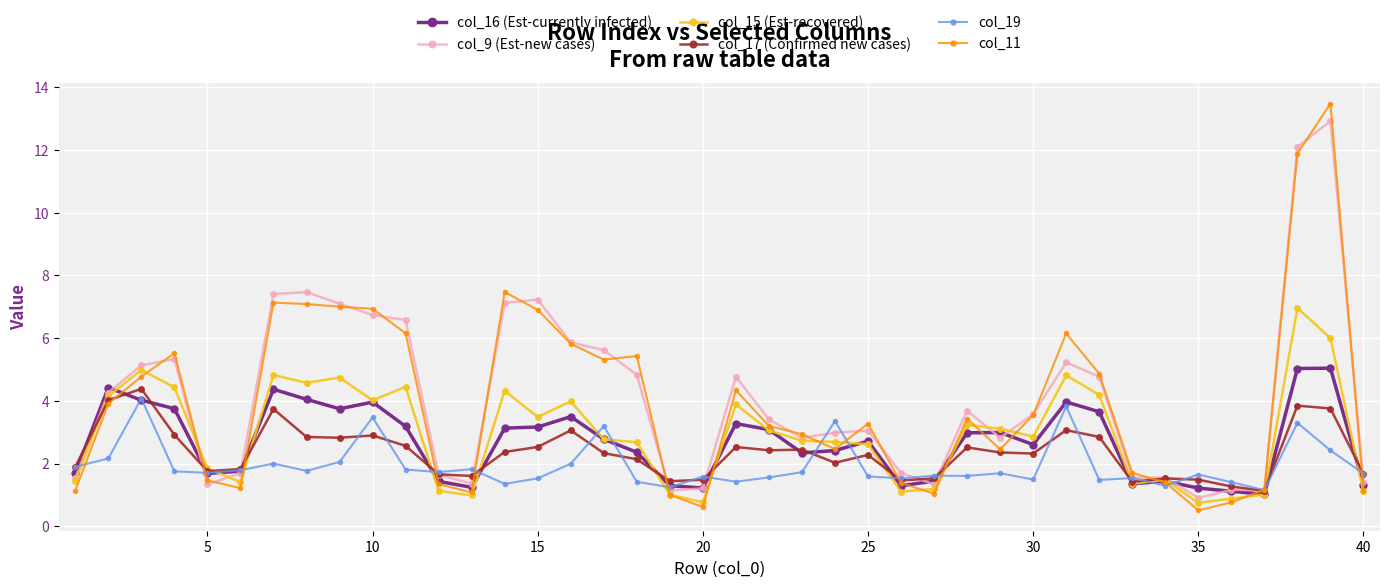

What is the value of the col_16 (Est-currently infected) point at the 35th from the left?

1.2